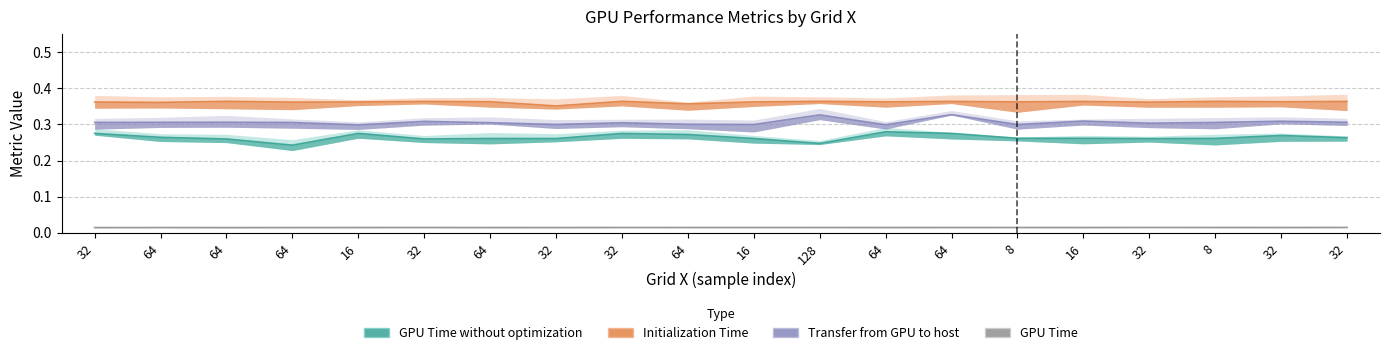

List the labels in order of GPU Time without optimization value, smallest first.

64, 128, 64, 32, 32, 32, 16, 64, 8, 8, 16, 32, 64, 32, 64, 32, 16, 64, 32, 64